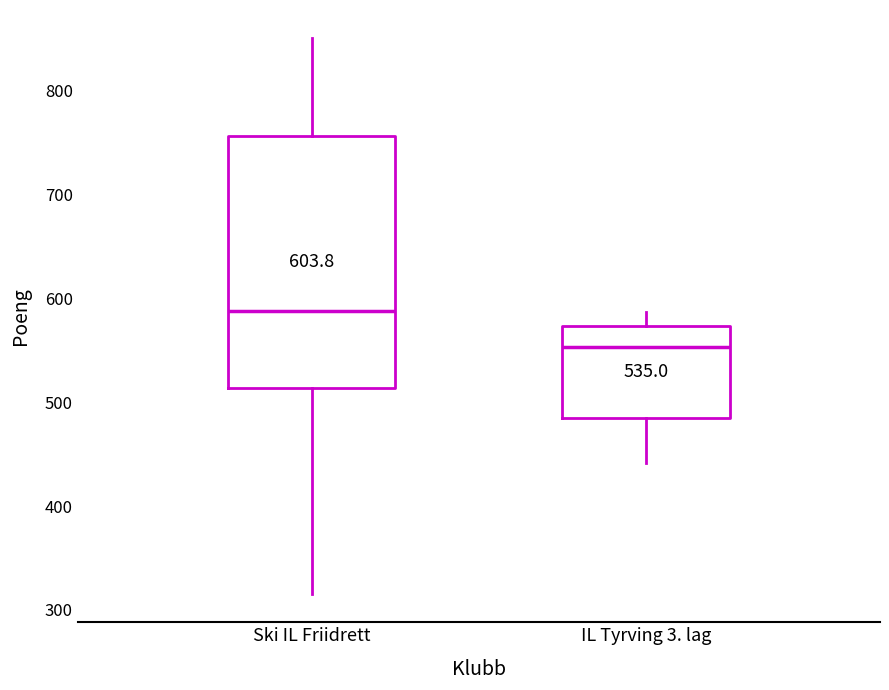

Which box's median line is the lowest?

IL Tyrving 3. lag